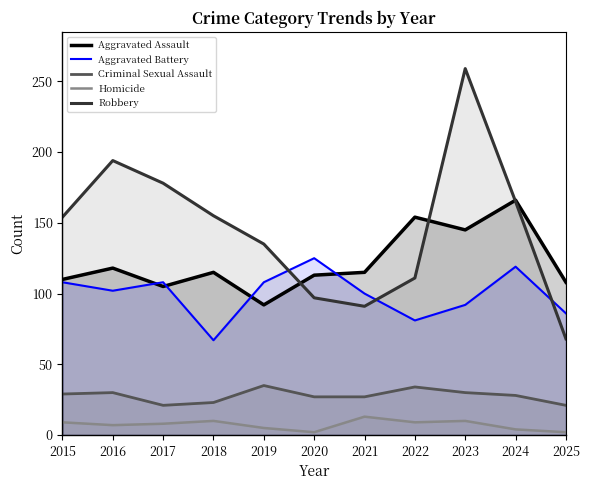

At which label does Homicide first exceed 8?

2015